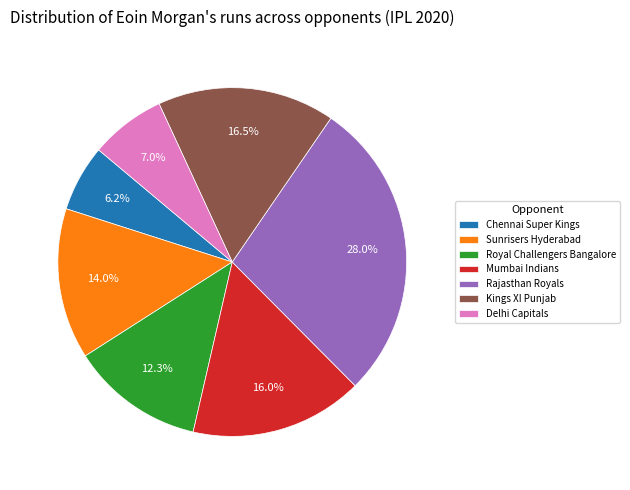

Is there any slice that represents more than half of the pie?

No